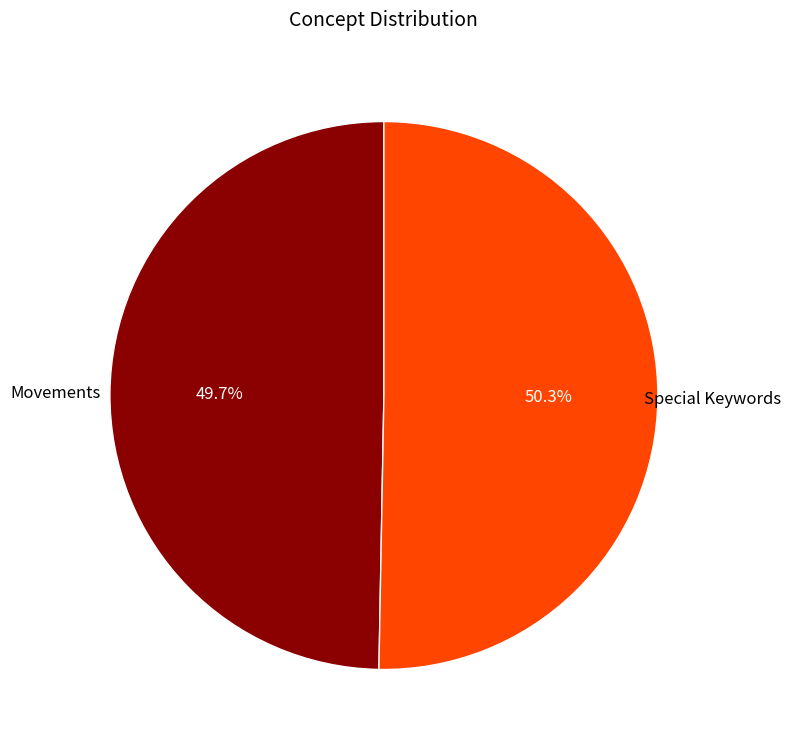

Count the number of slices in the pie.

2